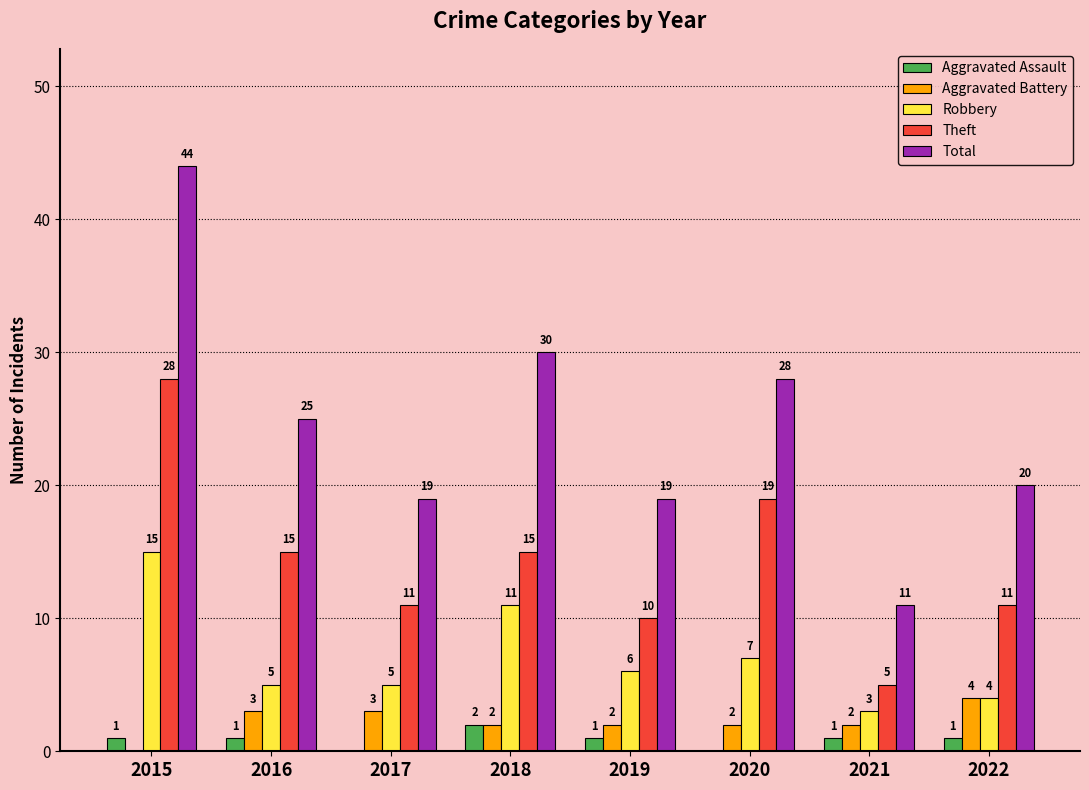

Which series has the widest spread of values?

Total